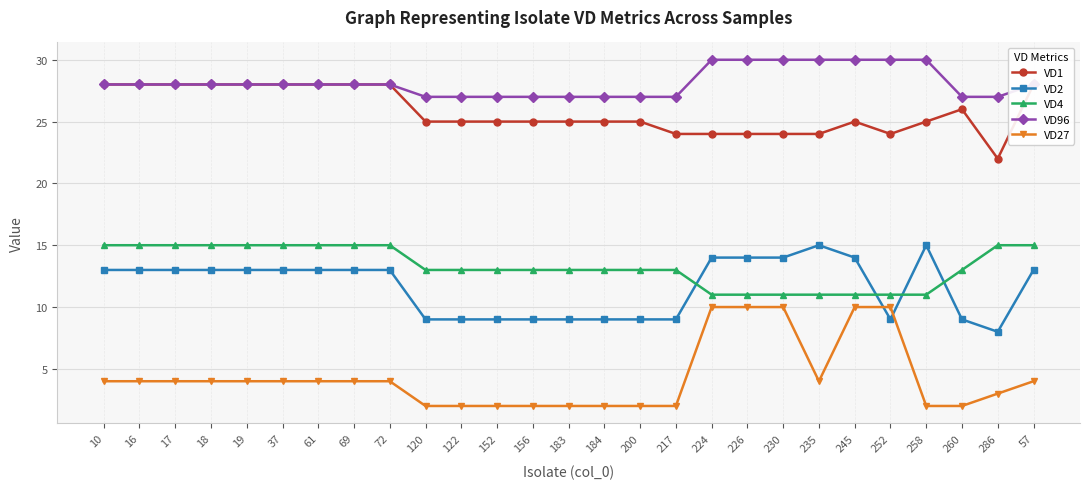

What is the sum of the VD4 values at 19 and 156?

28